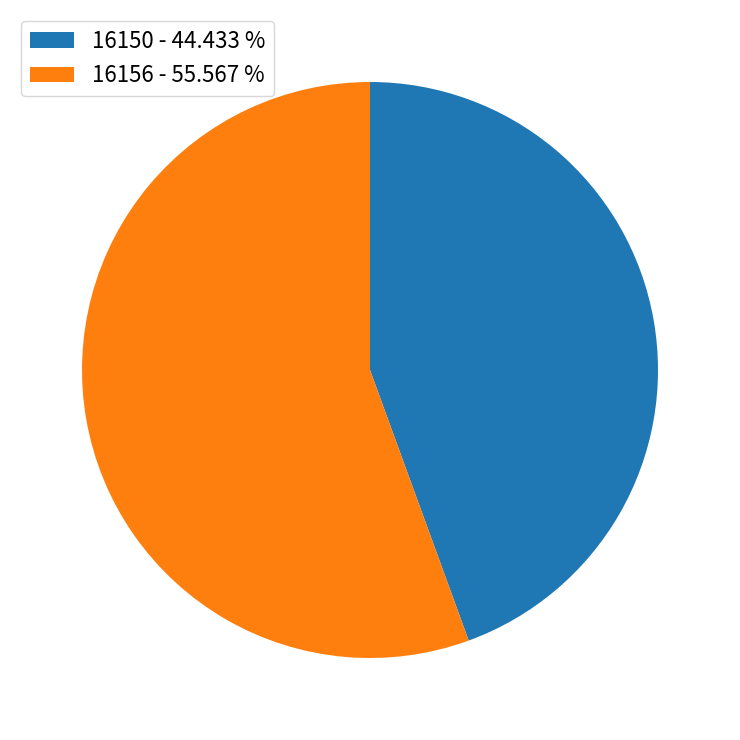

Between 16156 - 55.567 % and 16150 - 44.433 %, which is larger?

16156 - 55.567 %